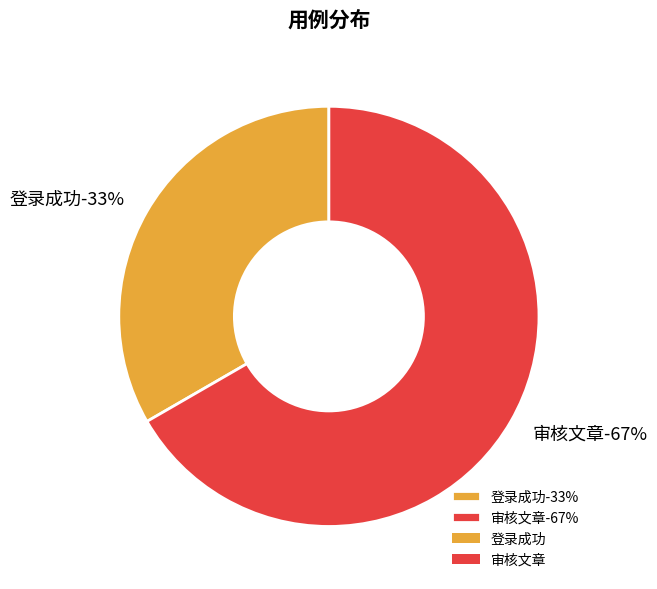

To the nearest percent, what is the average slice percentage?

50%